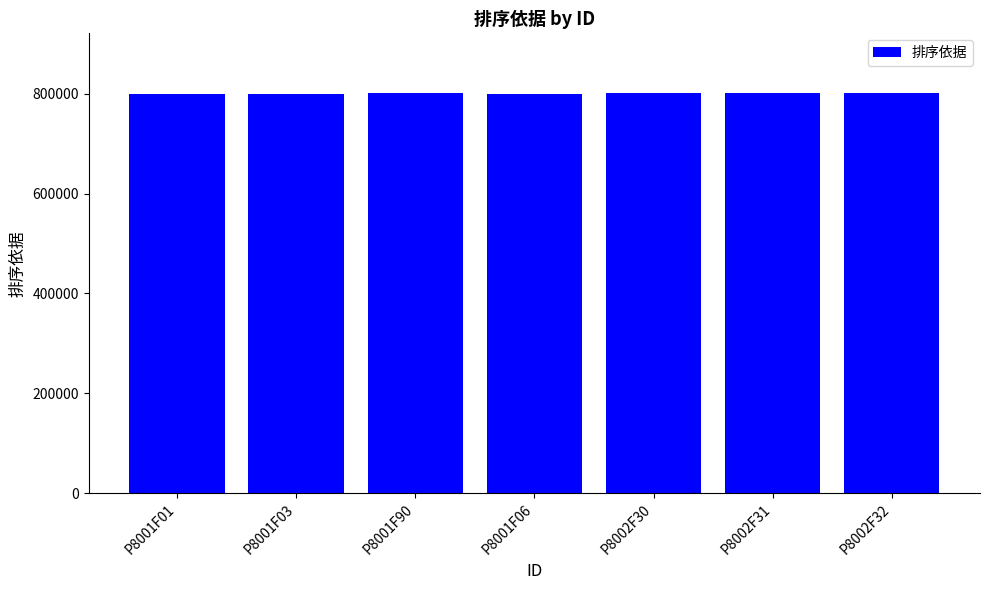

What is the label of the 2nd bar from the right?

P8002F31